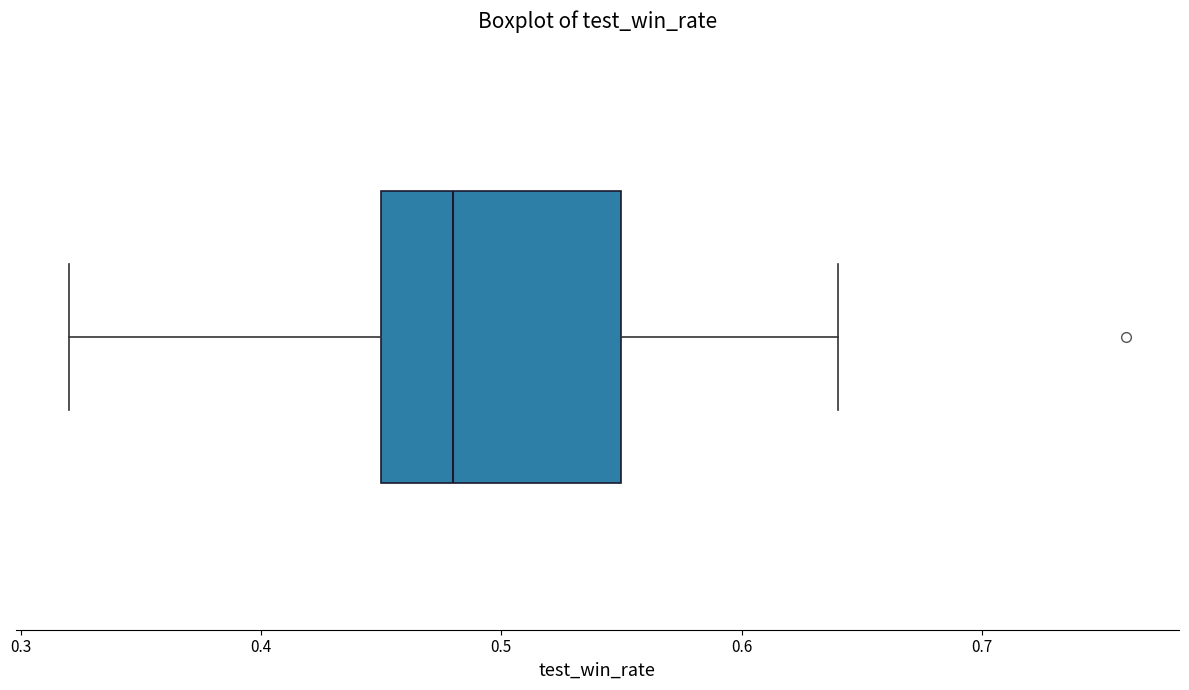

Where is the right edge of the box on the x-axis? The values are not printed on the chart, so give them approximately, as read against the axis.

0.55